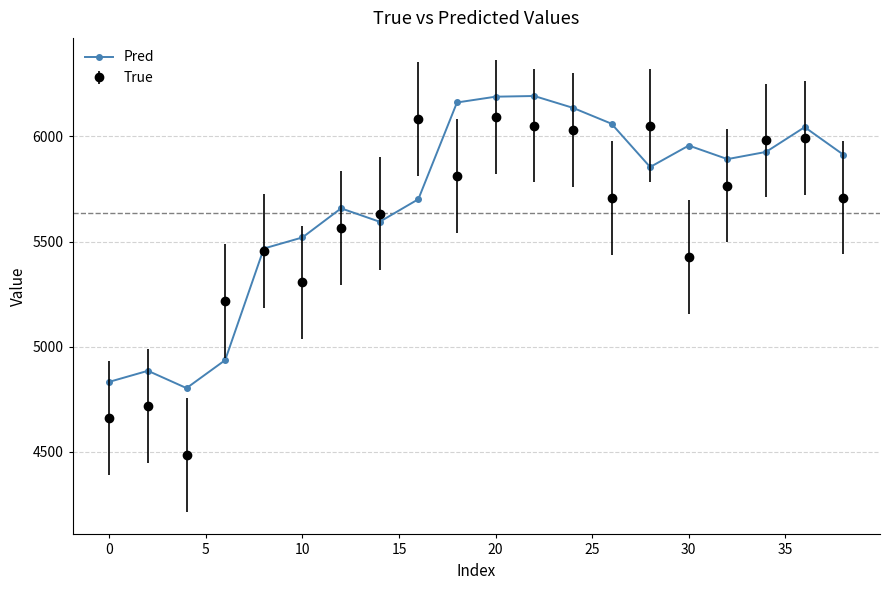

True or false: Pred has more than 2 interior local peaks.

True